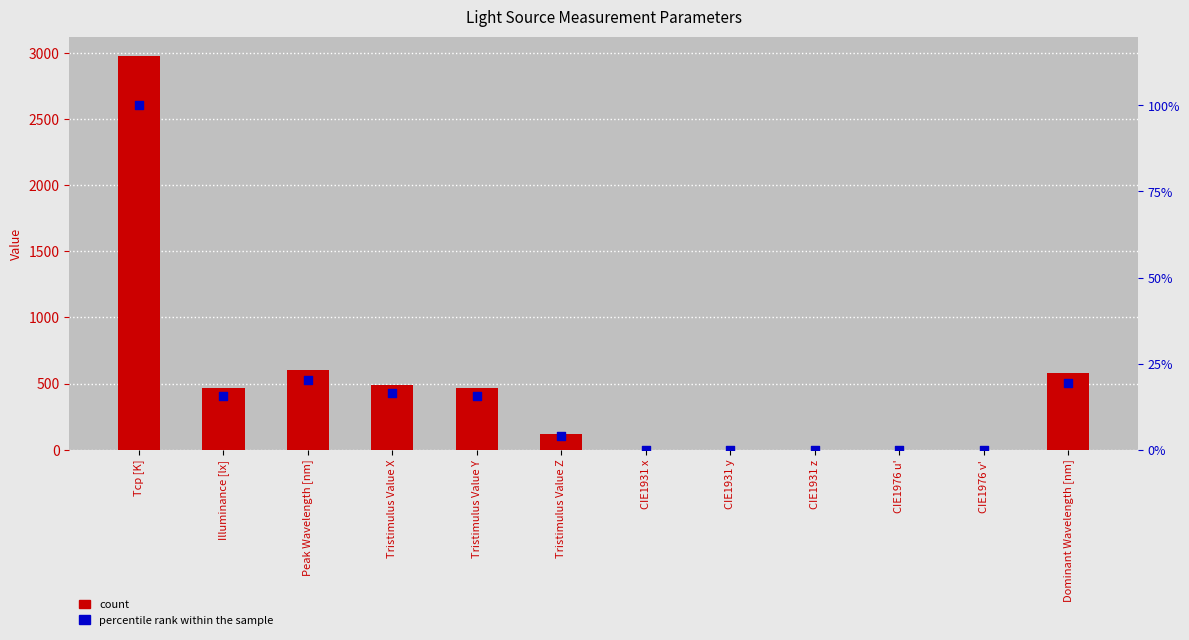

Which series contains the highest Y value?

count